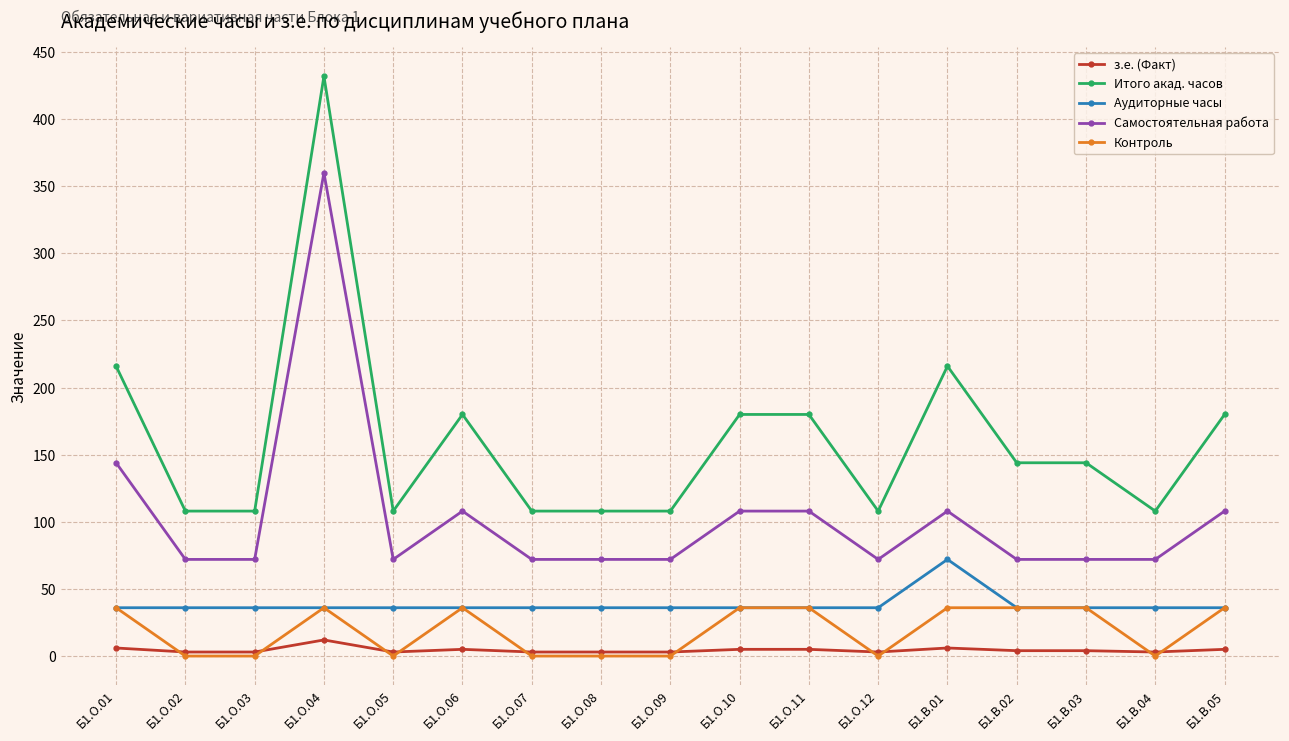

Which series changed the most between Б1.О.02 and Б1.В.01?

Итого акад. часов